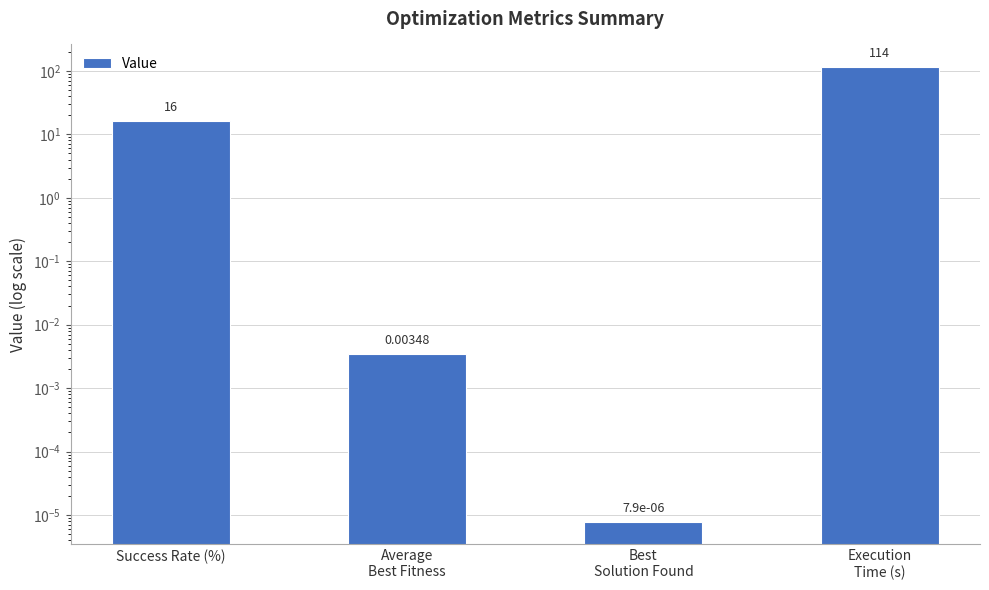

How many categories are shown in the chart?

4